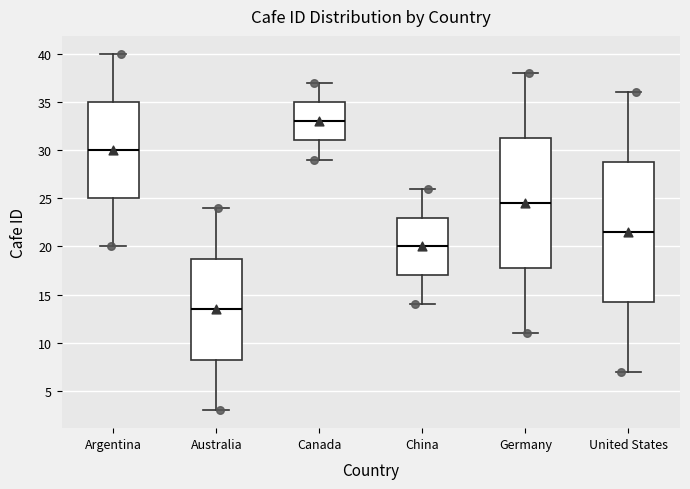

Which box is the tallest, from its lower edge to its upper edge?

United States